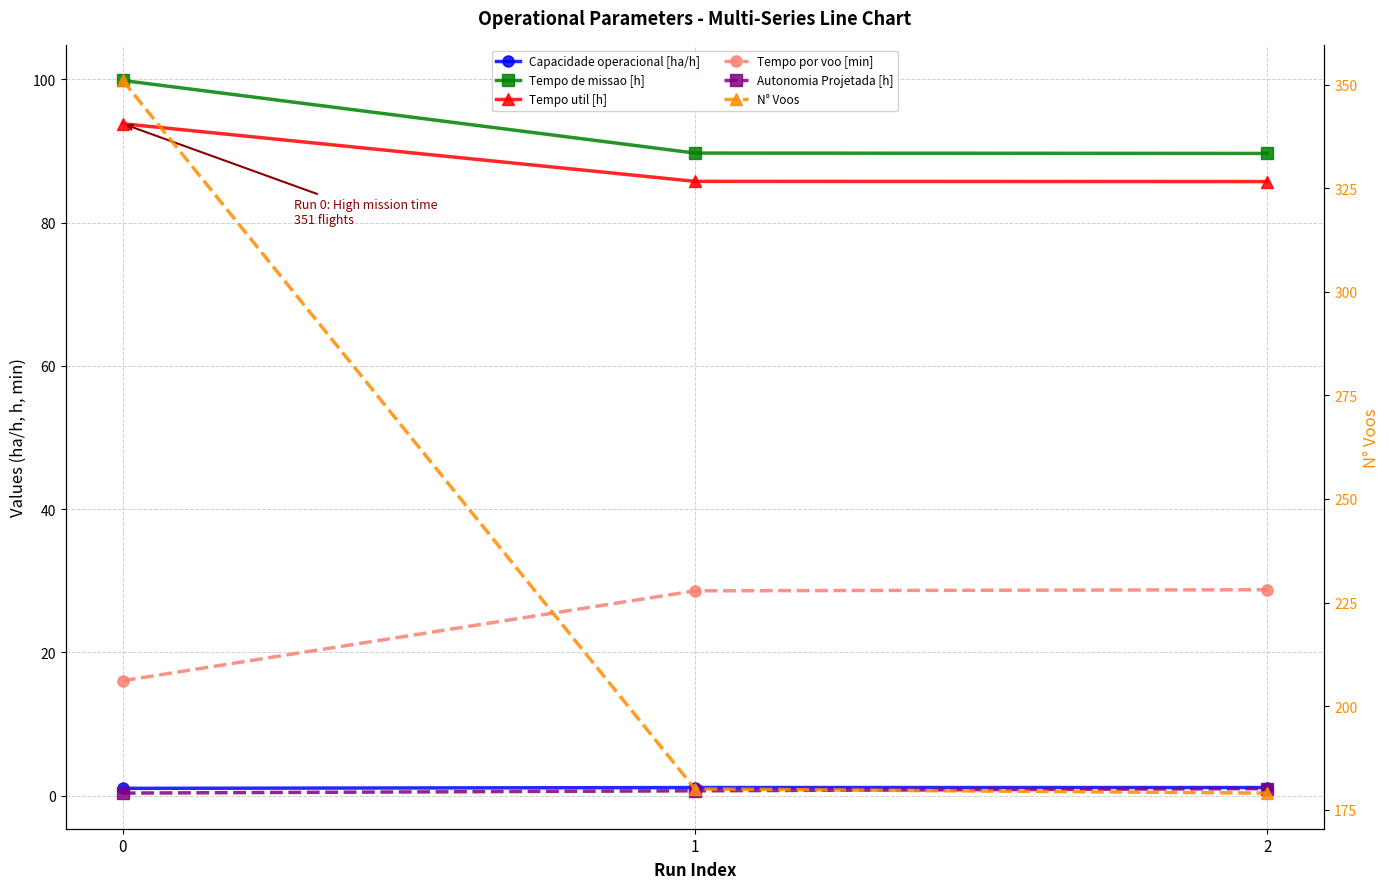

Read the Tempo de missao [h] value at 0.

99.9